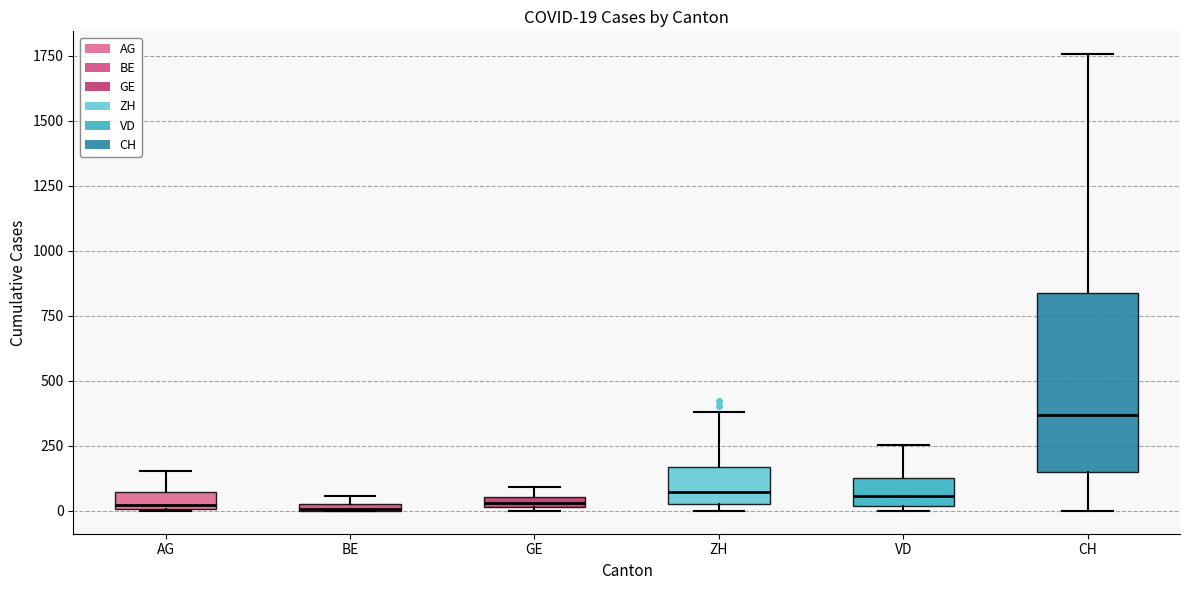

Comparing the boxes themselves (not the whiskers), which one is the tallest?

CH